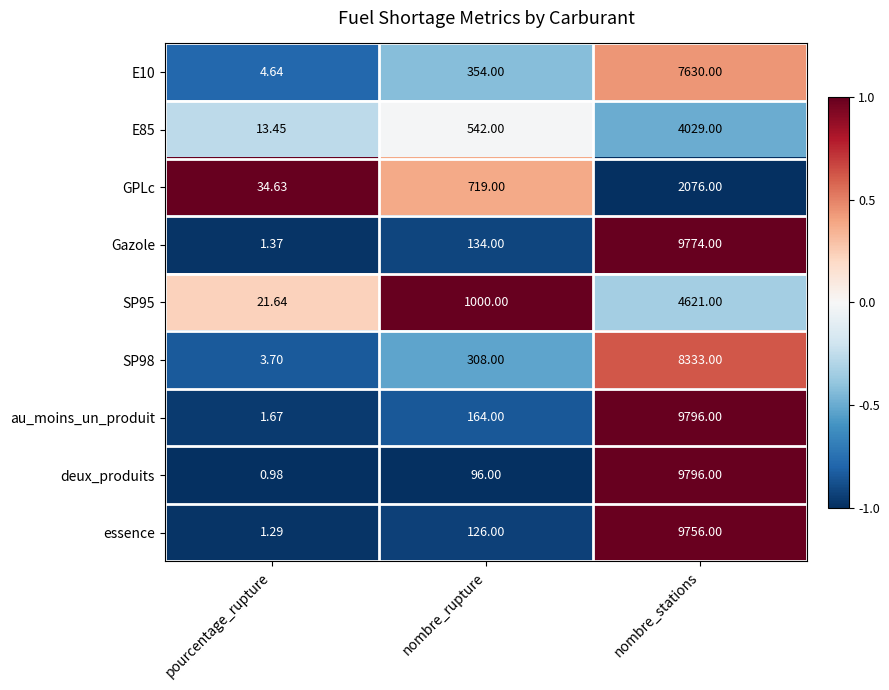

Which series has the widest spread of values?

deux_produits